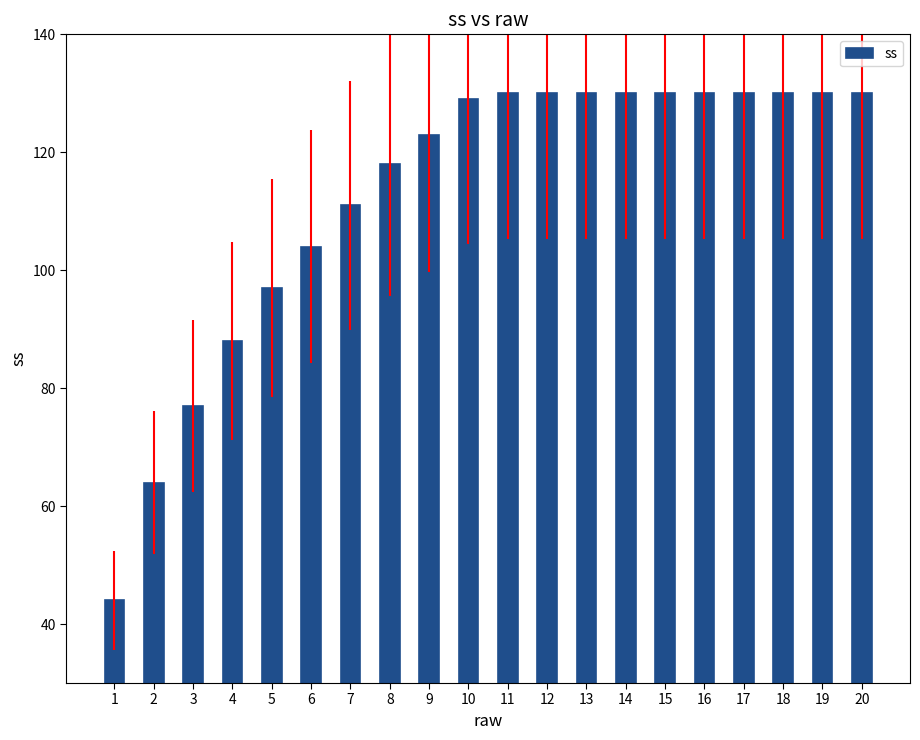

How many data points does each series have?

20